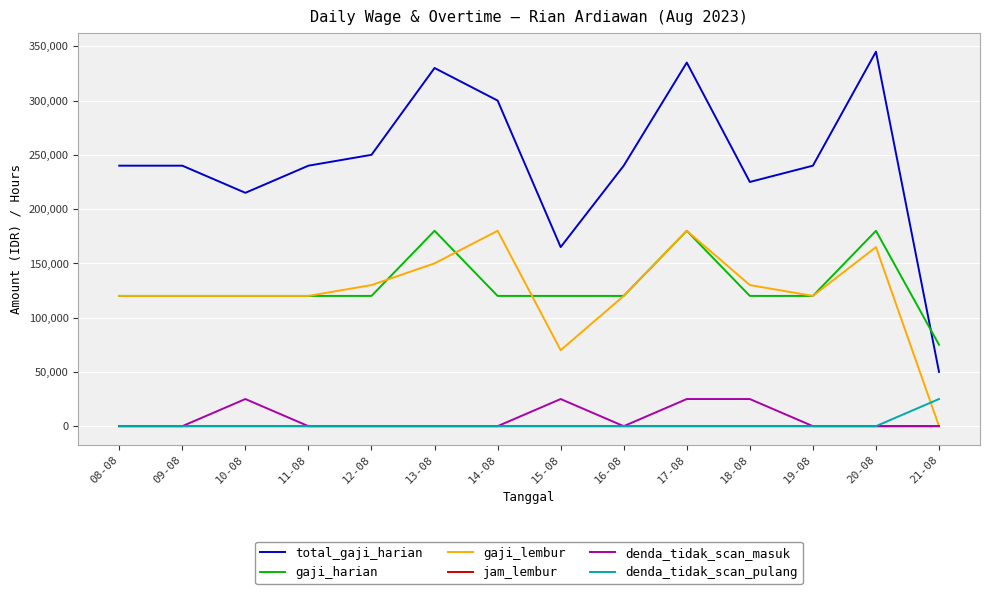

What is the sum of the denda_tidak_scan_masuk values at 10-08 and 20-08?

25000.0